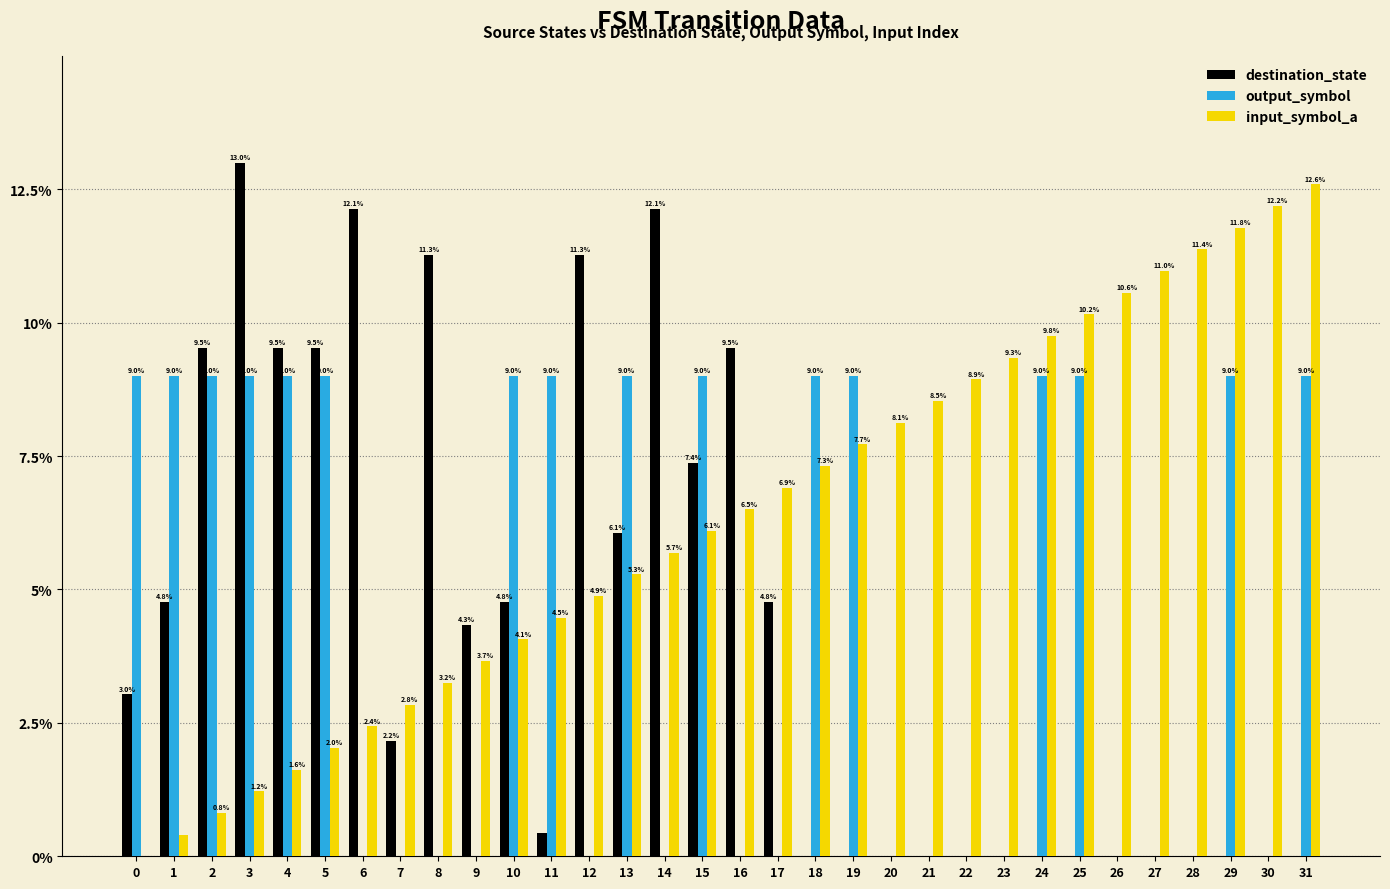

The destination_state series shows 3.7 at 16. True or false?

False